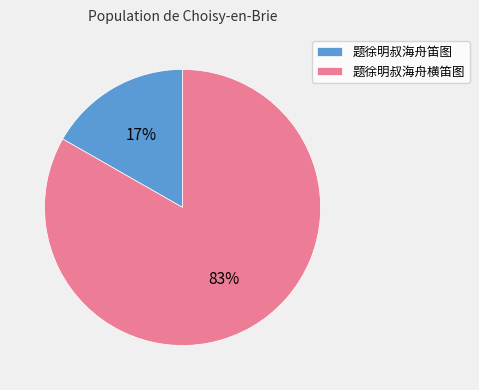

To the nearest percent, what is the combined percentage of 题徐明叔海舟笛图 and 题徐明叔海舟横笛图?

100%